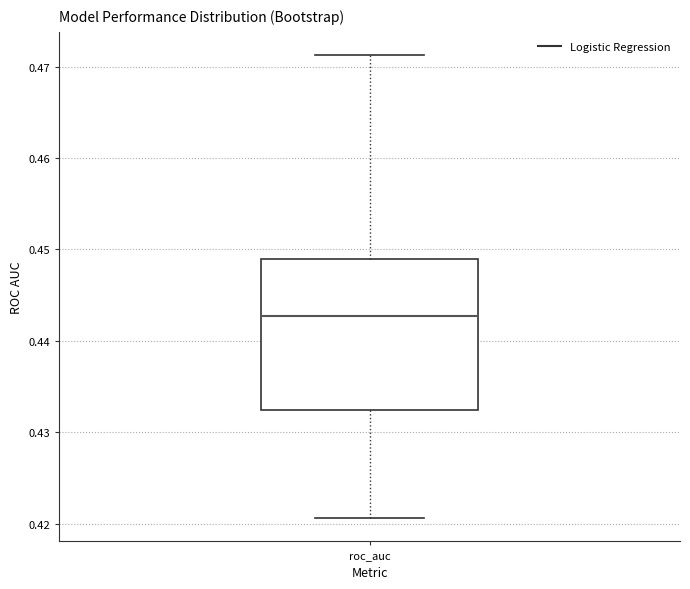

Transcribe this box plot: give where the median line is, the range the box spans, and where the two whiskers end, as read against the y-axis. The values are not printed on the chart, so give them approximately, as read against the axis.

median 0.443, box 0.432 to 0.449, whiskers 0.421 to 0.471